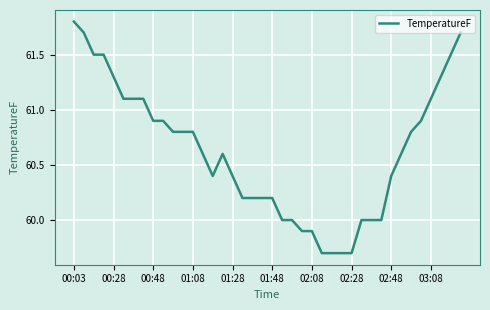

What is the greatest value displayed?

61.8